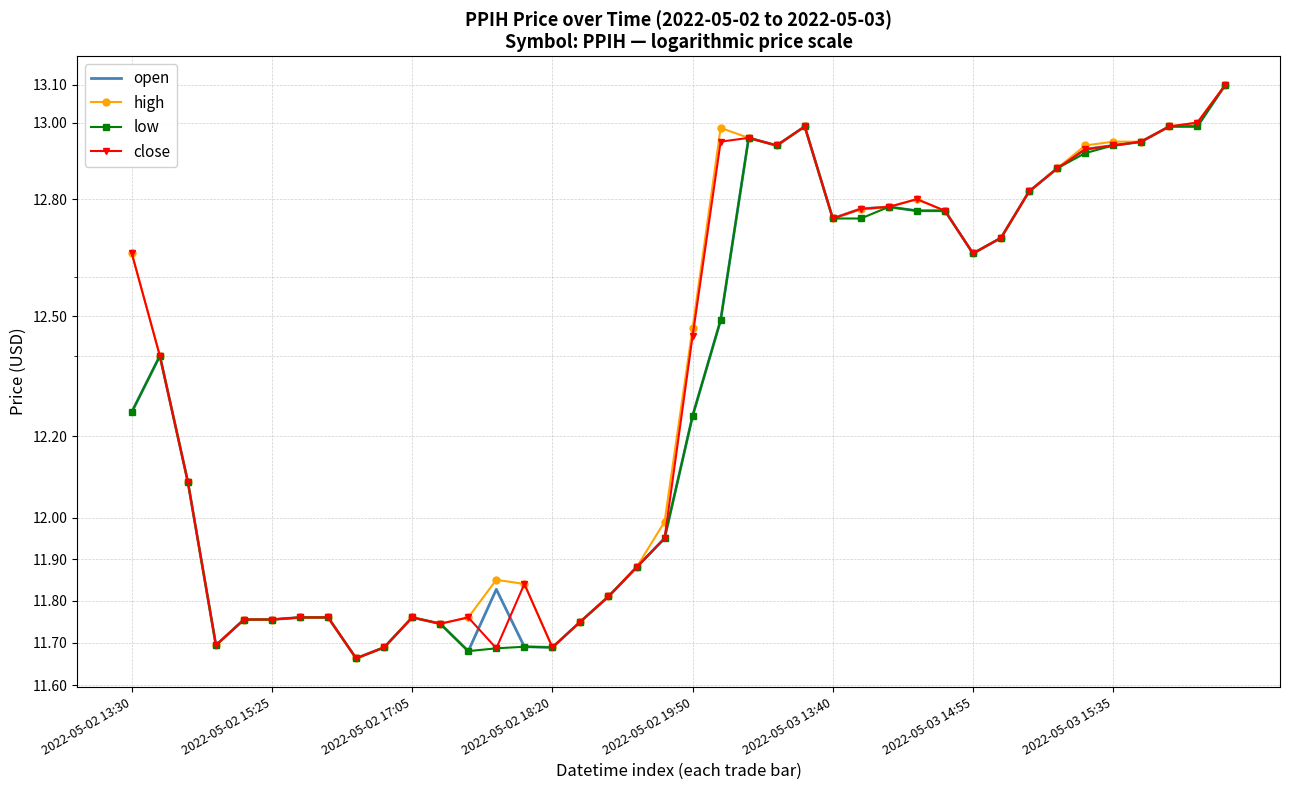

How many data points in low are less than 12?

17